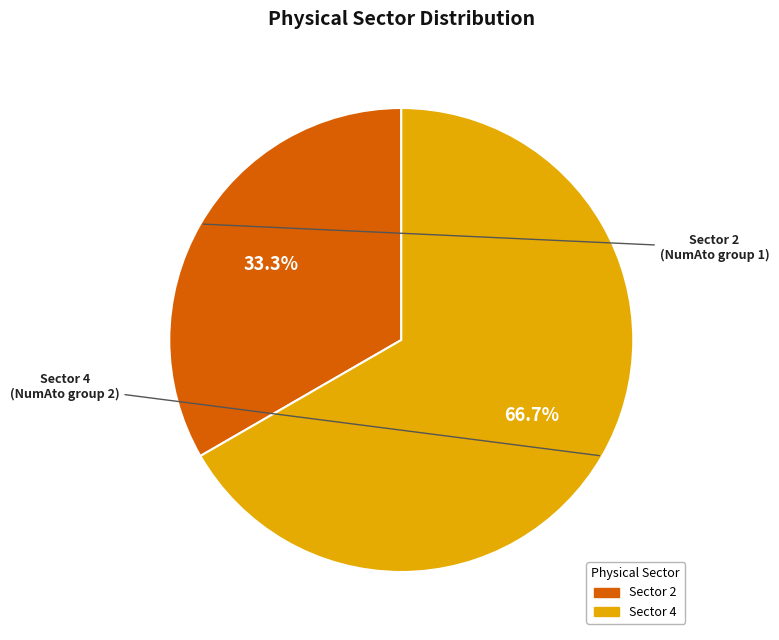

Is there a majority slice in this chart?

Yes